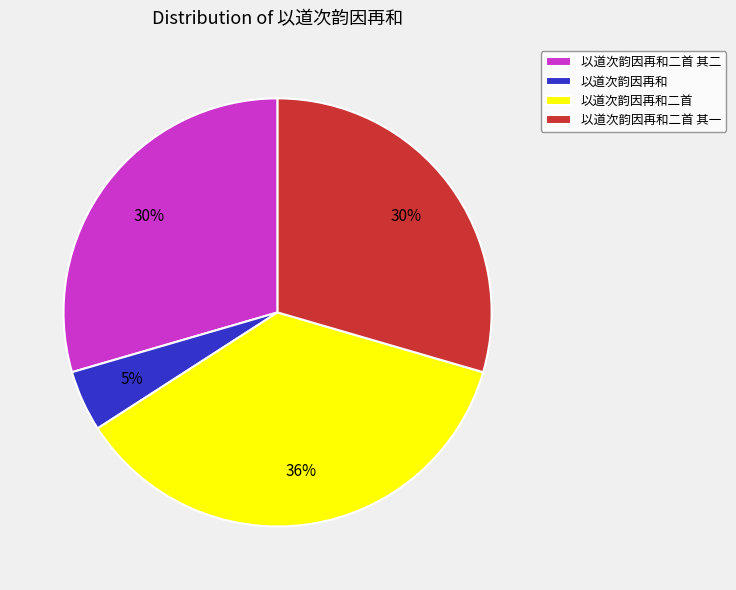

To the nearest percent, what is the average slice percentage?

25%